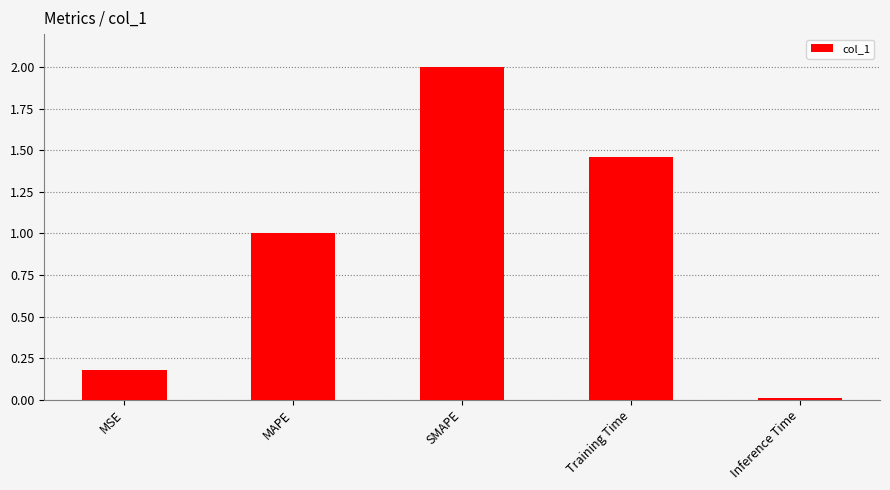

Where is the data nearest to the value 1?

MAPE